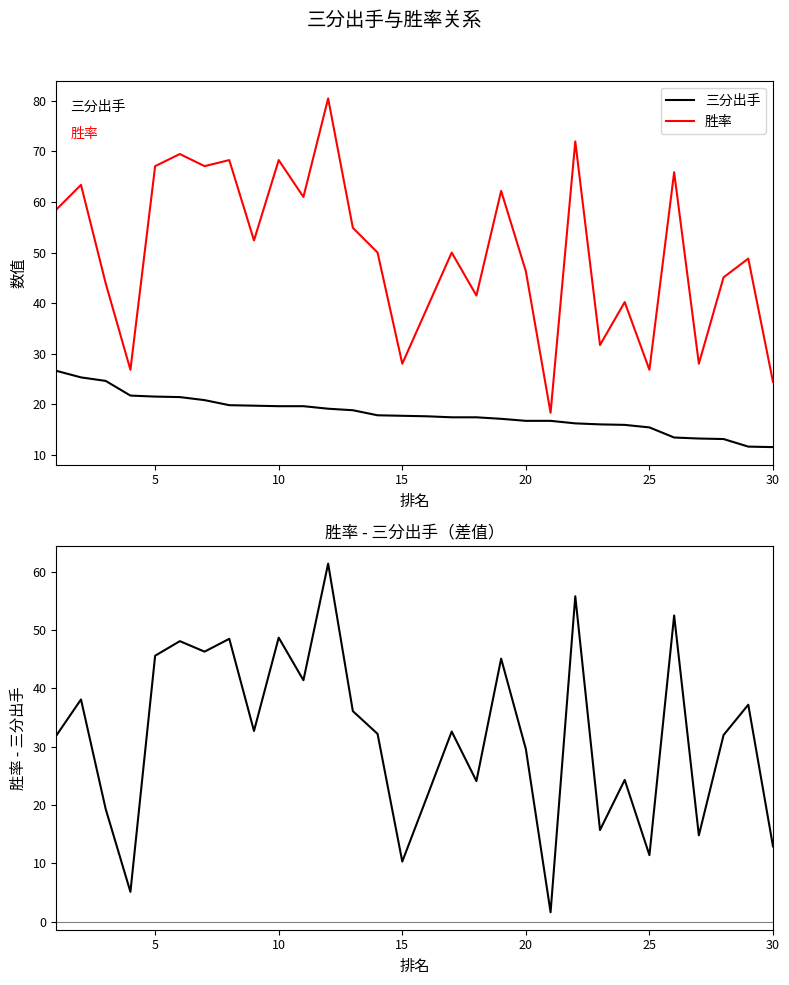

What are all the series names shown in the legend?

三分出手, 胜率, 胜率 - 三分出手